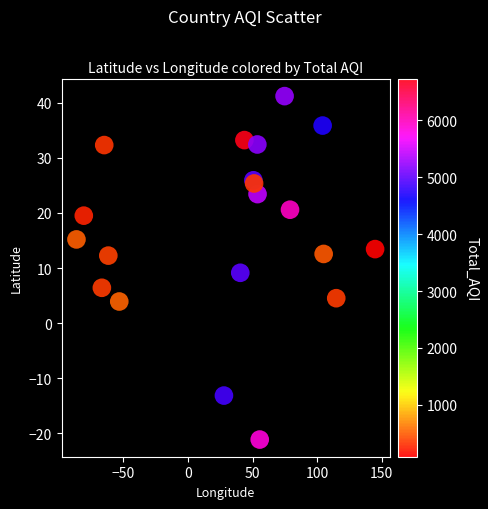

What Y value in the scatter plot is closest to 10?

9.1